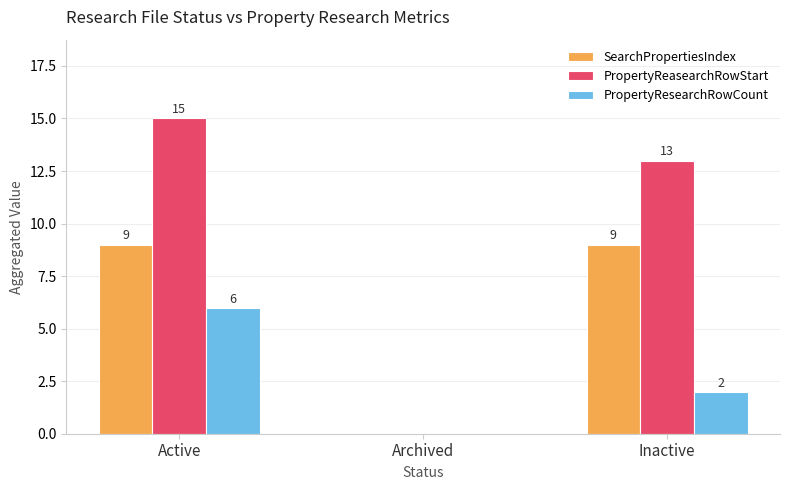

What is the difference between the PropertyResearchRowCount values at Inactive and Active?

4